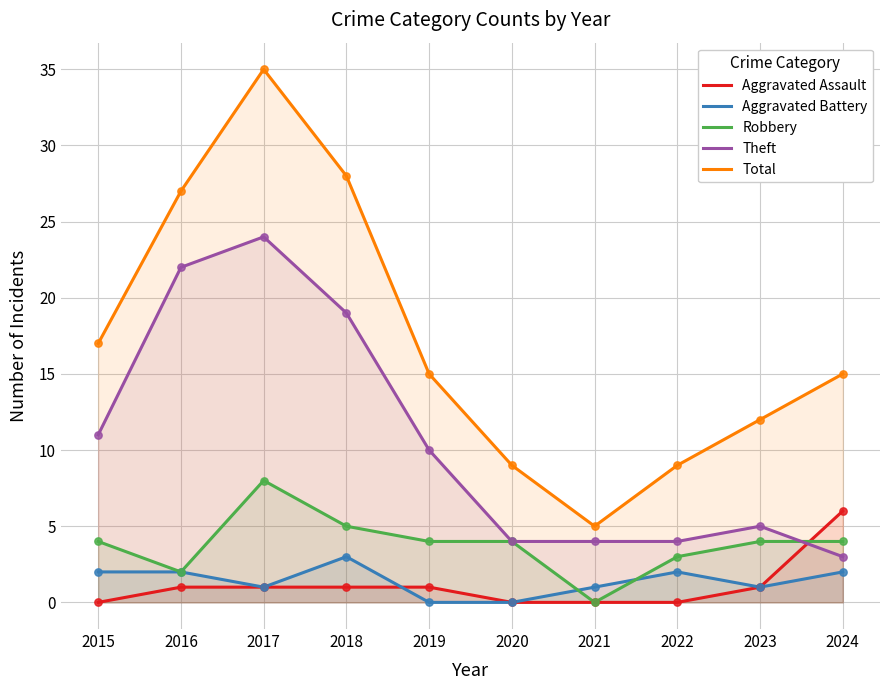

Which series has the widest spread of Y values?

Total